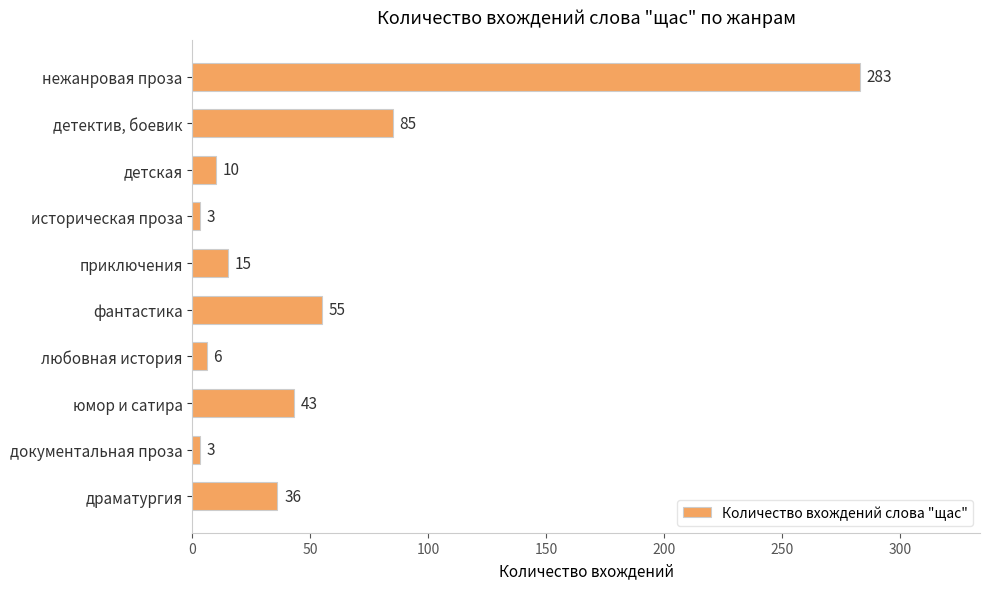

What is the label of the 3rd bar from the top?

детская